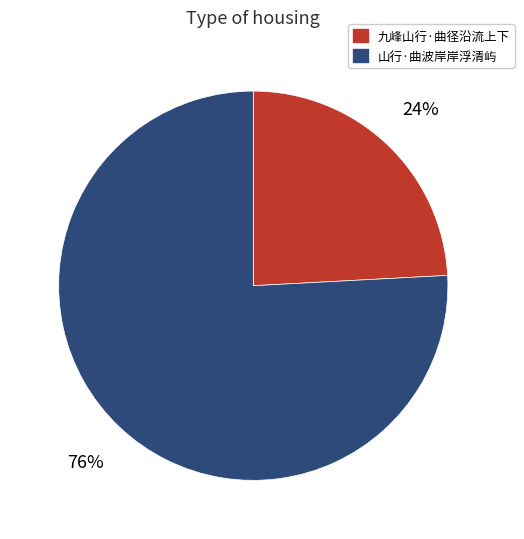

Does 山行·曲波岸岸浮清屿 account for over 50% of the chart?

Yes